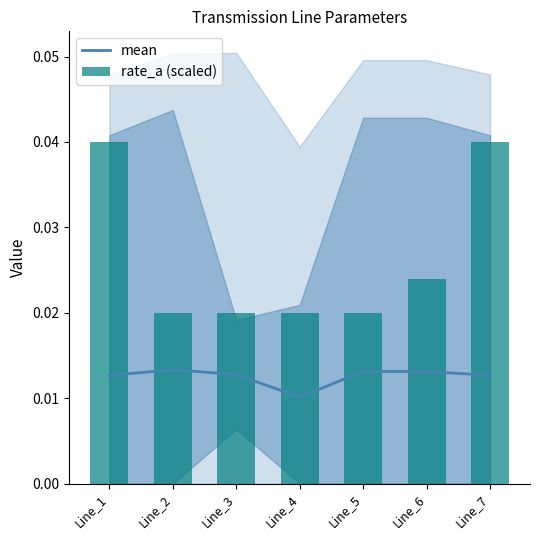

The value of mean at Line_3 is 0.0. True or false?

True